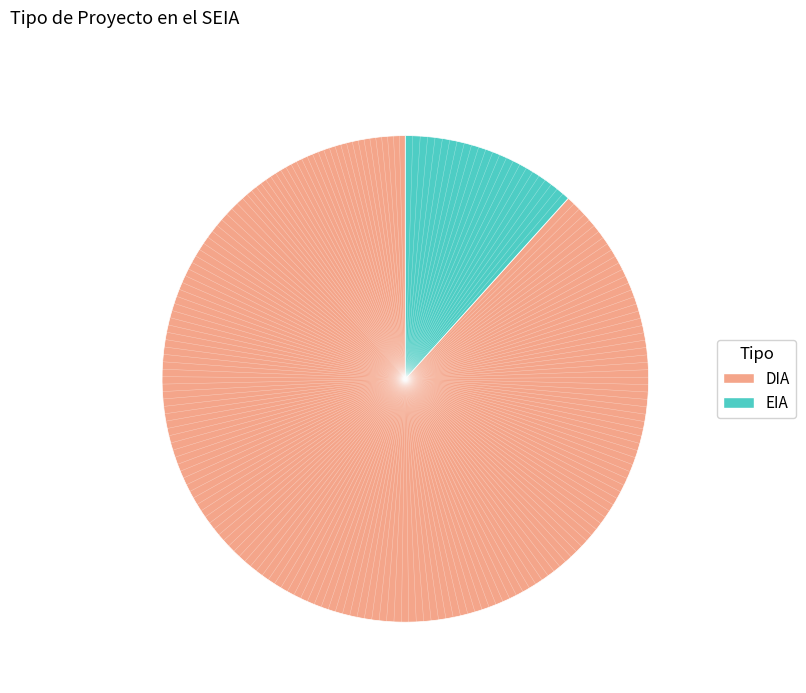

Count the number of slices in the pie.

2